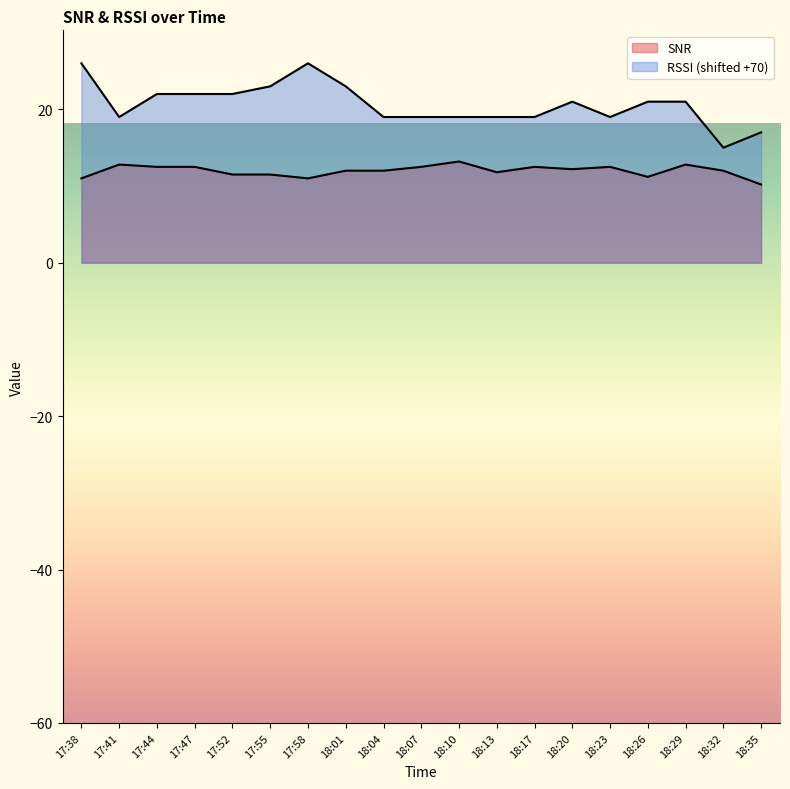

What is the sum of the RSSI values at 17:47 and 18:13?

41.0